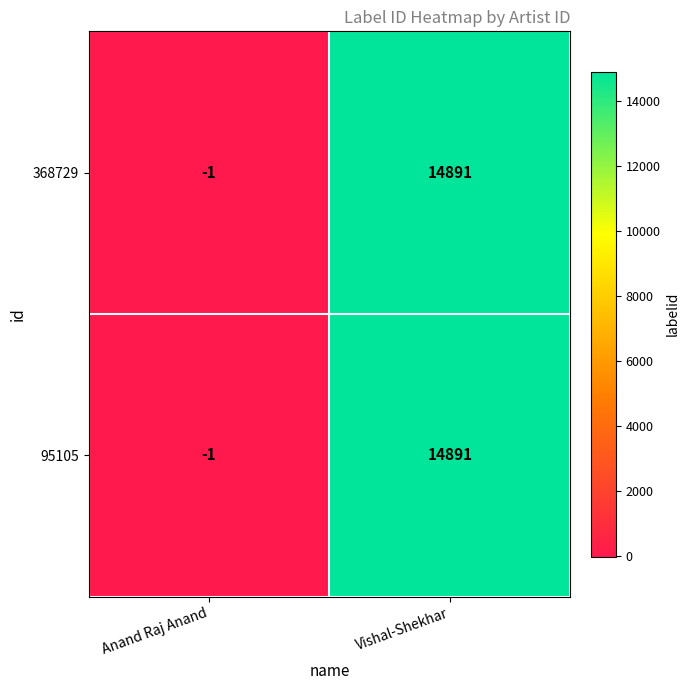

The value of 95105 at Anand Raj Anand is -1. True or false?

True